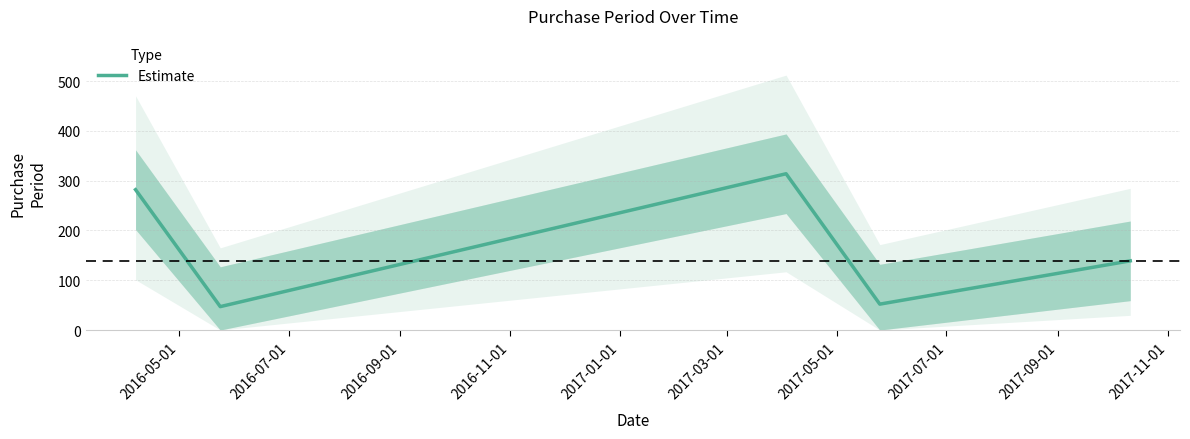

What is the minimum value for Estimate?

47